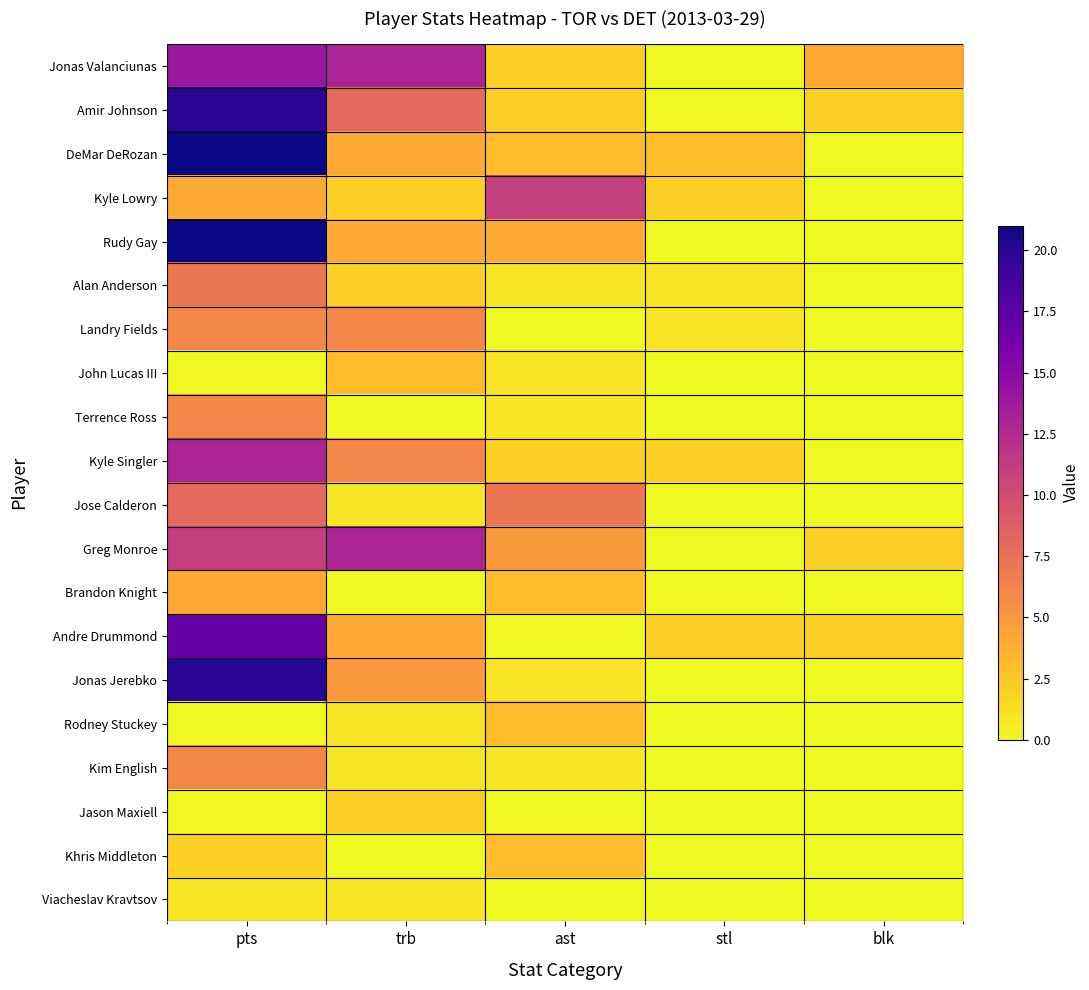

Reading left to right, what are all the values shown in this chart?

Jonas Valanciunas: pts=14	trb=13	ast=2	stl=0	blk=4
Amir Johnson: pts=20	trb=8	ast=2	stl=0	blk=2
DeMar DeRozan: pts=21	trb=4	ast=3	stl=3	blk=0
Kyle Lowry: pts=4	trb=2	ast=11	stl=2	blk=0
Rudy Gay: pts=21	trb=4	ast=4	stl=0	blk=0
Alan Anderson: pts=7	trb=2	ast=1	stl=1	blk=0
Landry Fields: pts=6	trb=6	ast=0	stl=1	blk=0
John Lucas III: pts=0	trb=3	ast=1	stl=0	blk=0
Terrence Ross: pts=6	trb=0	ast=1	stl=0	blk=0
Kyle Singler: pts=13	trb=6	ast=2	stl=2	blk=0
Jose Calderon: pts=8	trb=1	ast=7	stl=0	blk=0
Greg Monroe: pts=11	trb=13	ast=5	stl=0	blk=2
Brandon Knight: pts=4	trb=0	ast=3	stl=0	blk=0
Andre Drummond: pts=17	trb=4	ast=0	stl=2	blk=2
Jonas Jerebko: pts=20	trb=5	ast=1	stl=0	blk=0
Rodney Stuckey: pts=0	trb=1	ast=3	stl=0	blk=0
Kim English: pts=6	trb=1	ast=1	stl=0	blk=0
Jason Maxiell: pts=0	trb=2	ast=0	stl=0	blk=0
Khris Middleton: pts=2	trb=0	ast=3	stl=0	blk=0
Viacheslav Kravtsov: pts=1	trb=1	ast=0	stl=0	blk=0